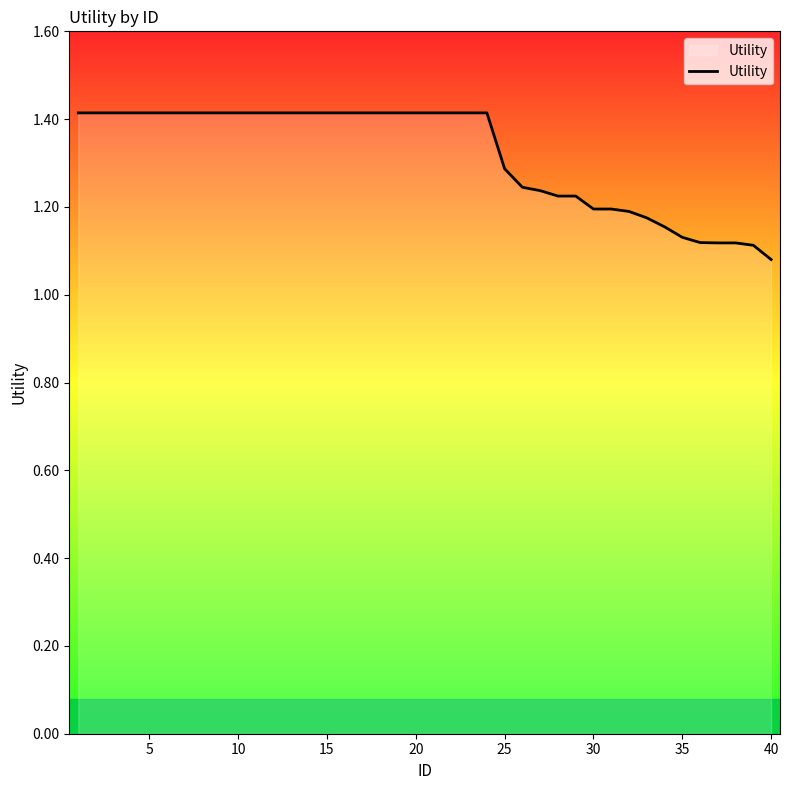

What is the difference between the maximum and minimum values?

0.3